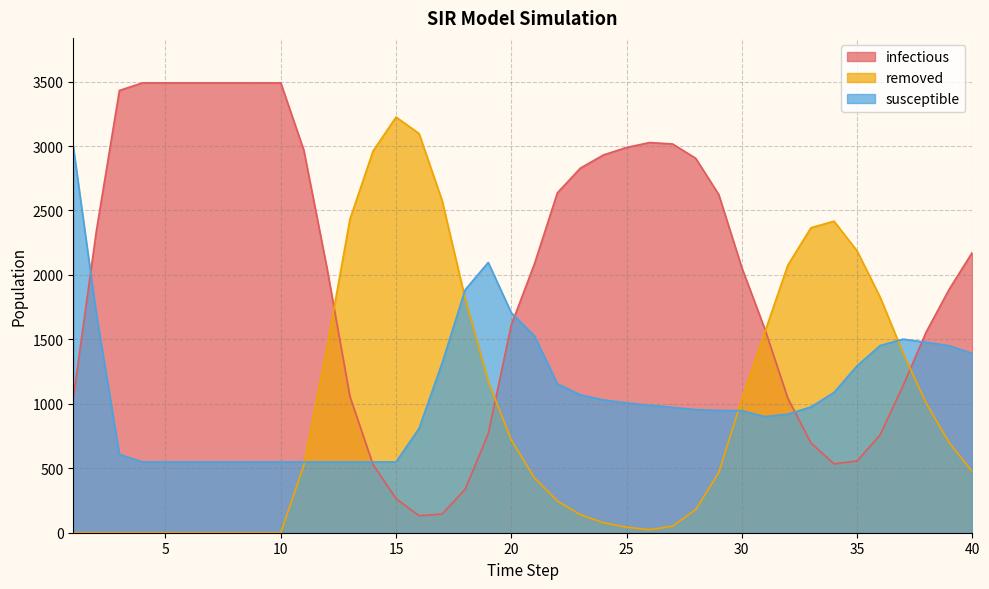

How many data points in removed are above 522?

19